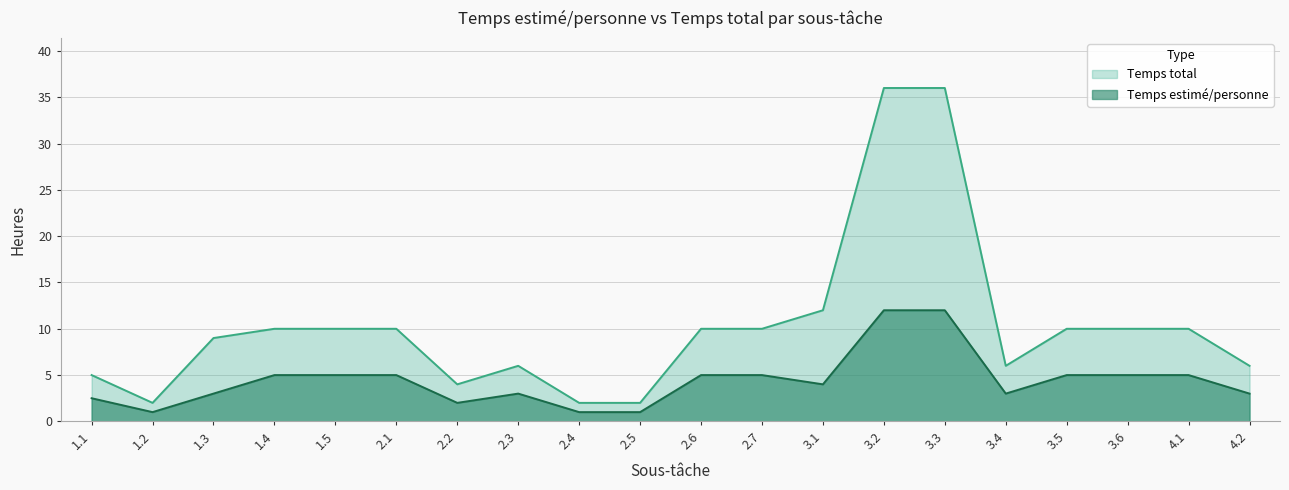

What position from the left is 3.1?

13